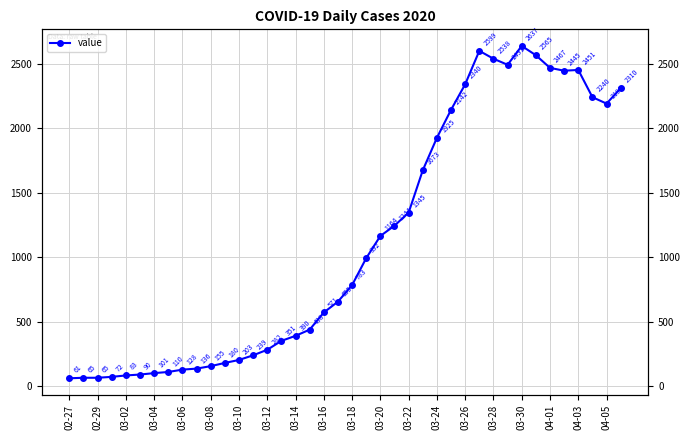

What is the greatest value displayed?

2637